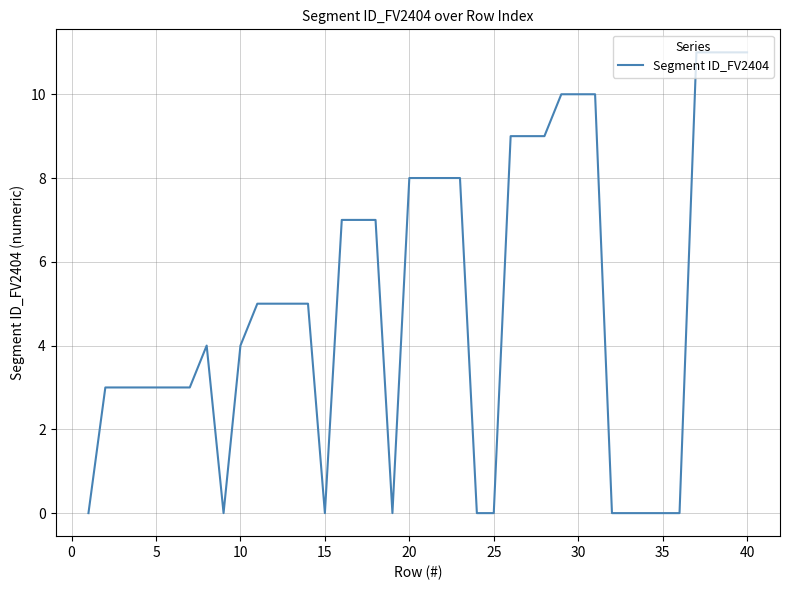

What is the maximum value shown in the chart?

11